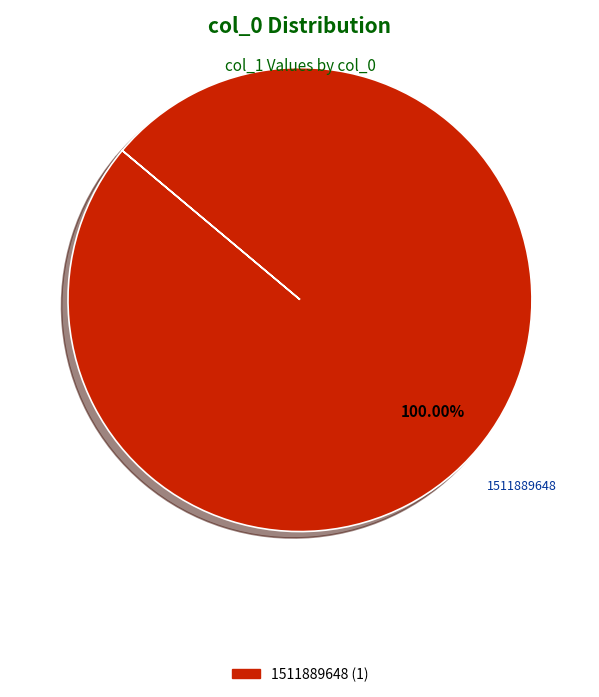

What is the majority slice?

1511889648